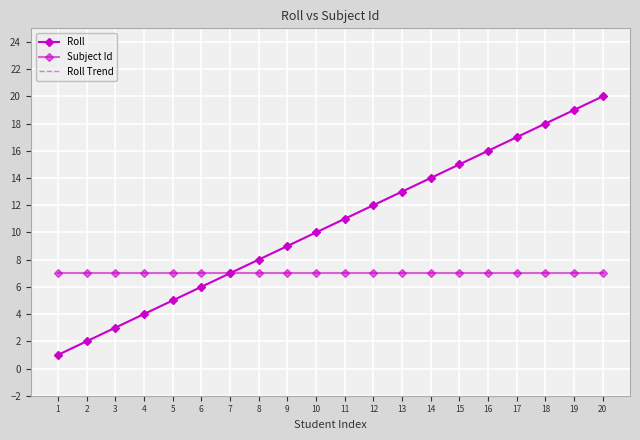

The value of Roll at 11 is 4.1. True or false?

False